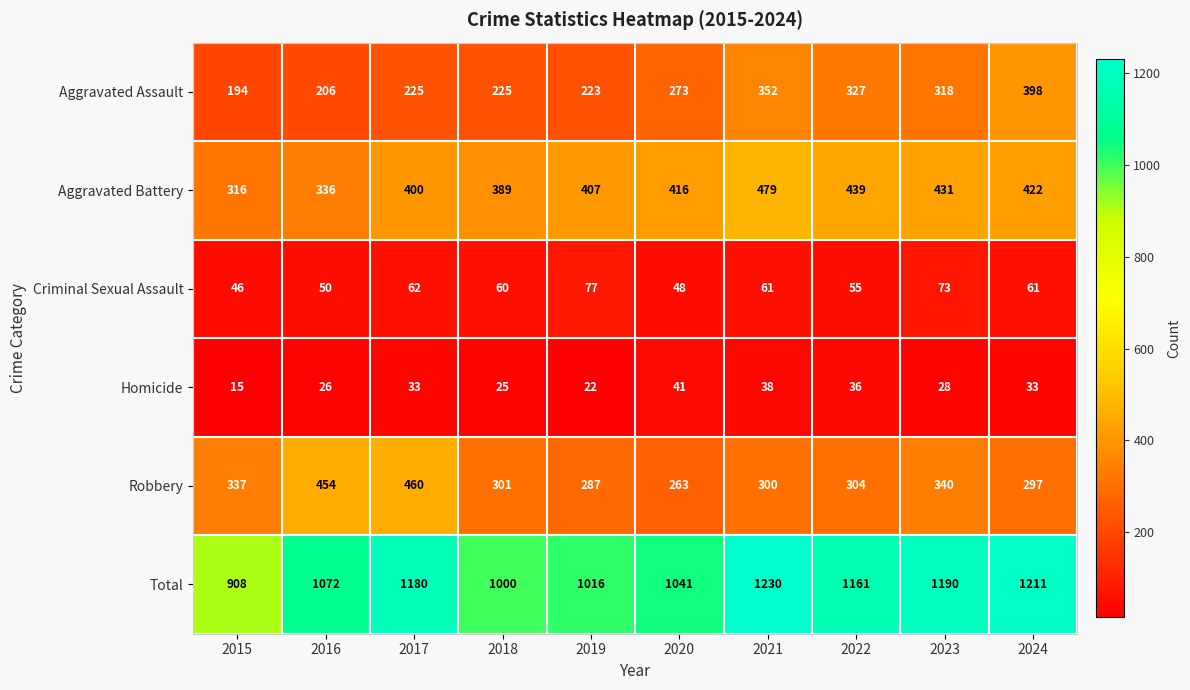

What is the difference between the maximum and minimum values in the Robbery series?

197